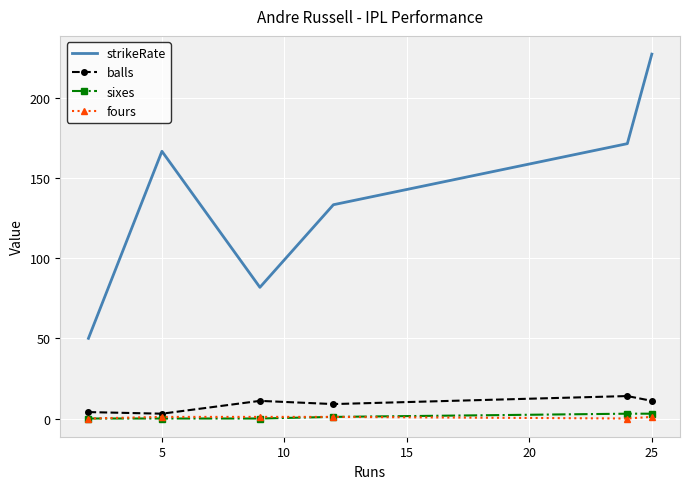

Reading left to right, extract all data points from this chart.

strikeRate: 50.0	166.7	81.8	133.3	171.4	227.3
balls: 4.0	3.0	11.0	9.0	14.0	11.0
sixes: 0.0	0.0	0.0	1.0	3.0	3.0
fours: 0.0	1.0	1.0	1.0	0.0	1.0